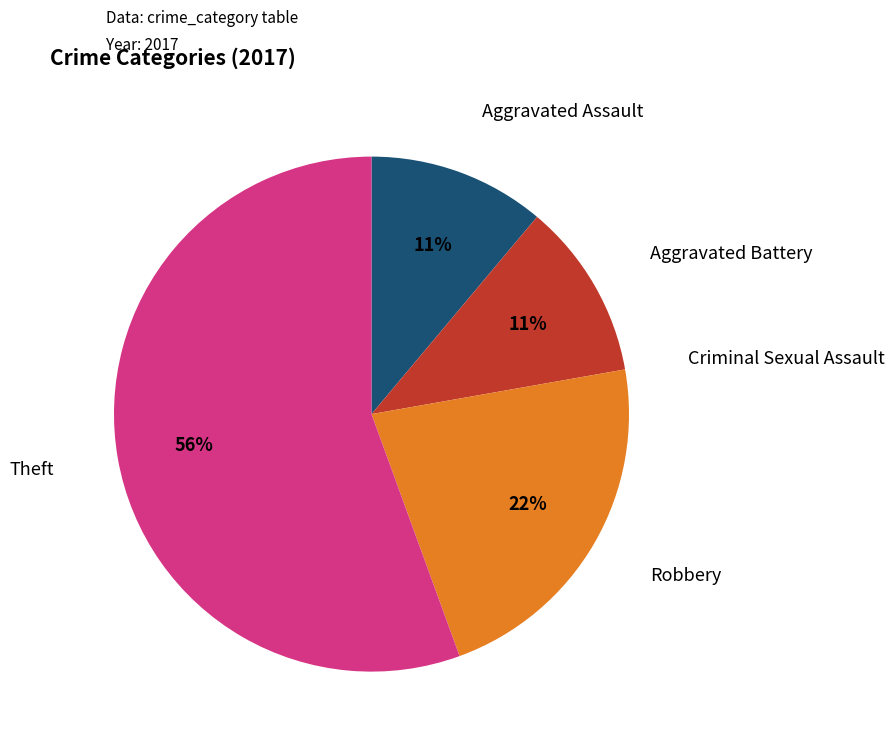

To the nearest percent, what is the difference between the largest and smallest slice percentages?

56%